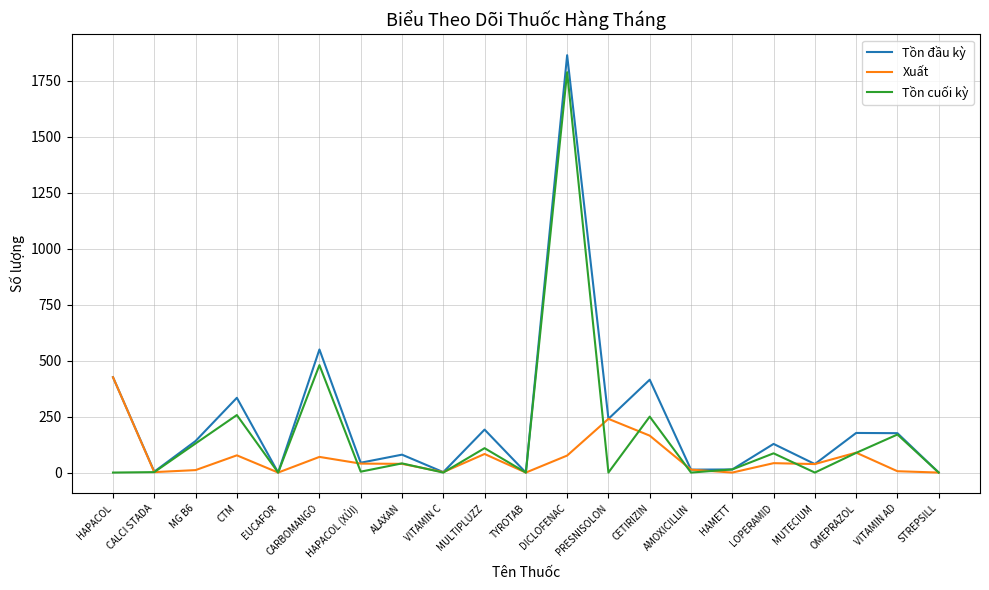

Is this an area chart (filled region under the line)?

No